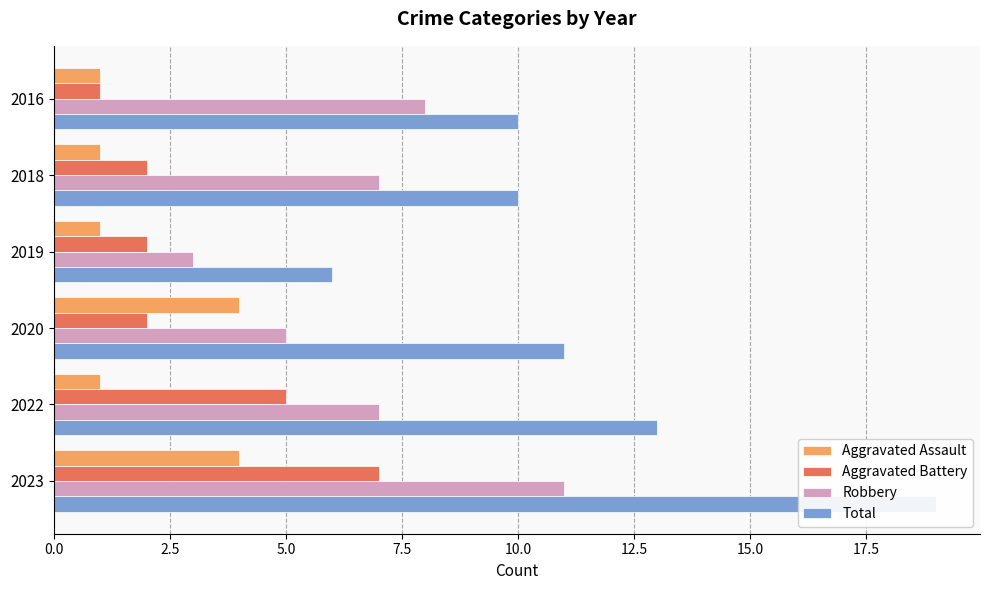

Reading right to left, what are all the values shown in this chart?

Aggravated Assault: 4	1	4	1	1	1
Aggravated Battery: 7	5	2	2	2	1
Robbery: 11	7	5	3	7	8
Total: 19	13	11	6	10	10